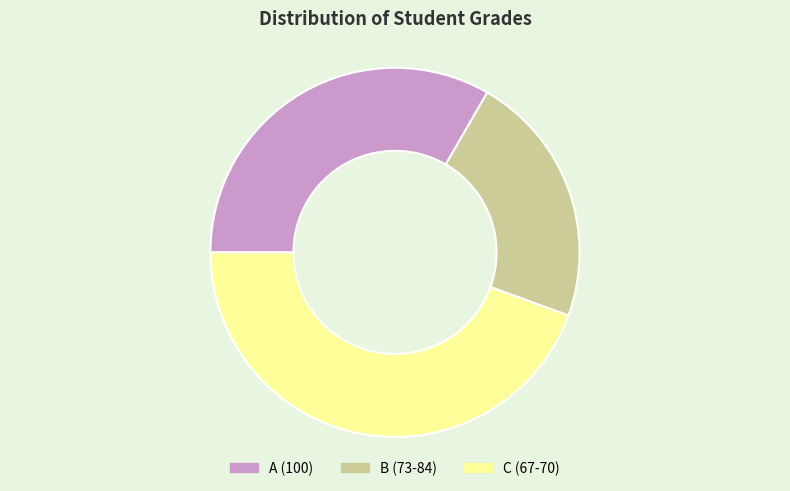

True or false: A (100) accounts for 42% of the total.

False